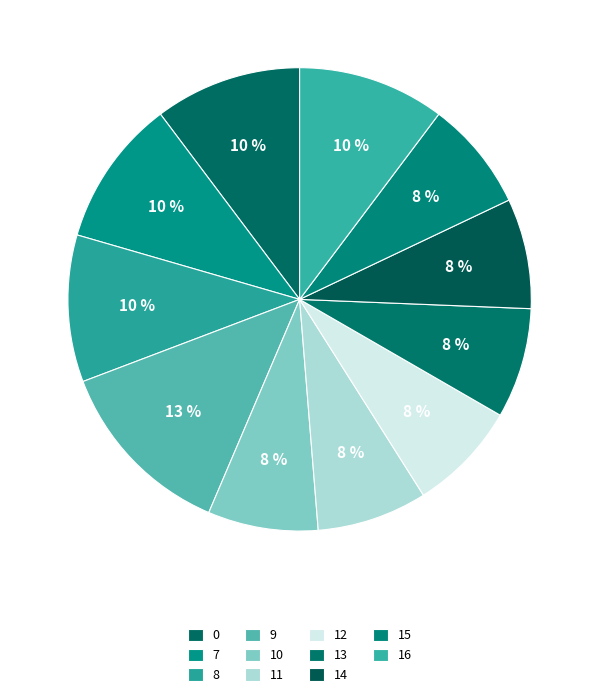

The 12 slice represents 19% of the pie. True or false?

False